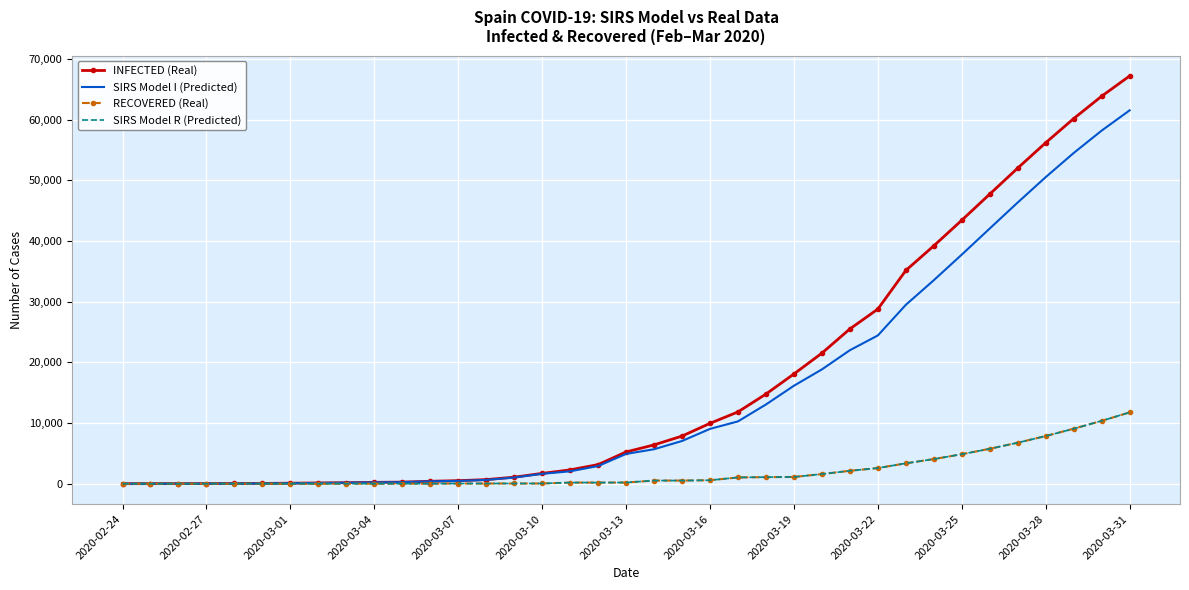

What is the maximum value for RECOVERED (Real)?

11748